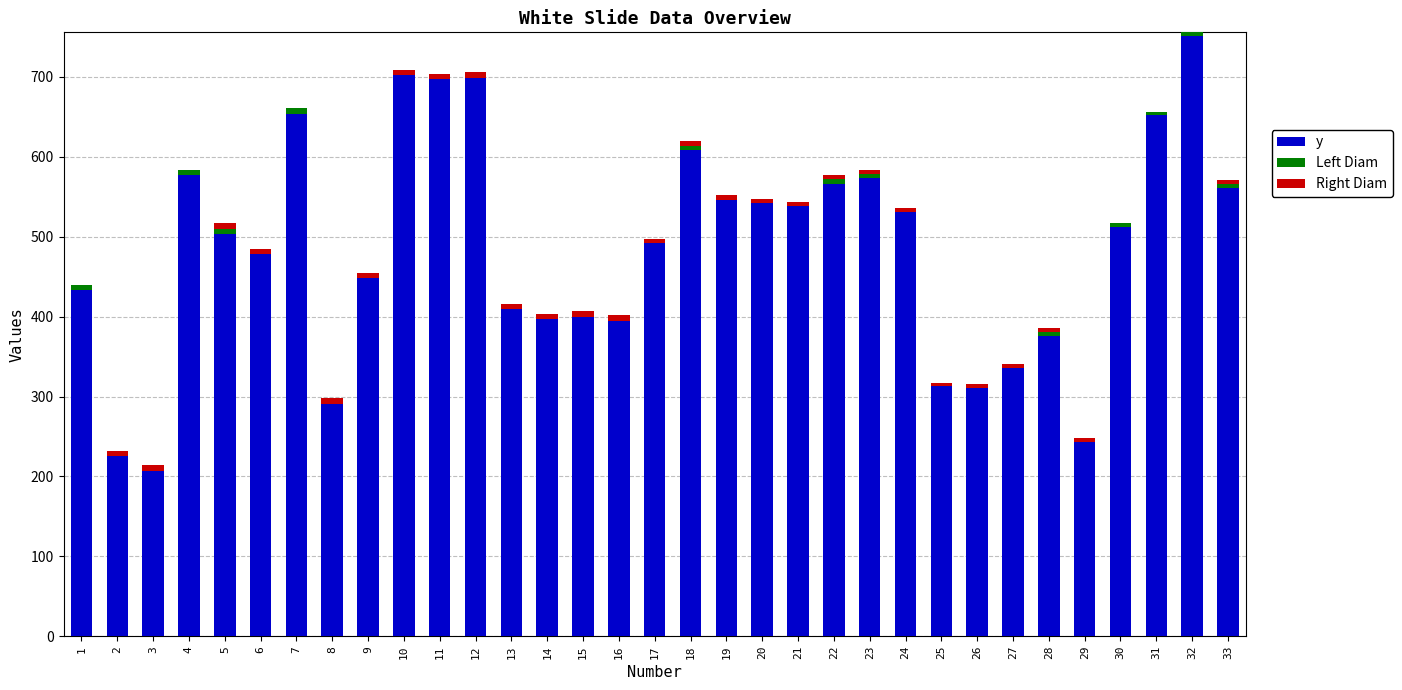

At which category is the sum across all series the highest?

32